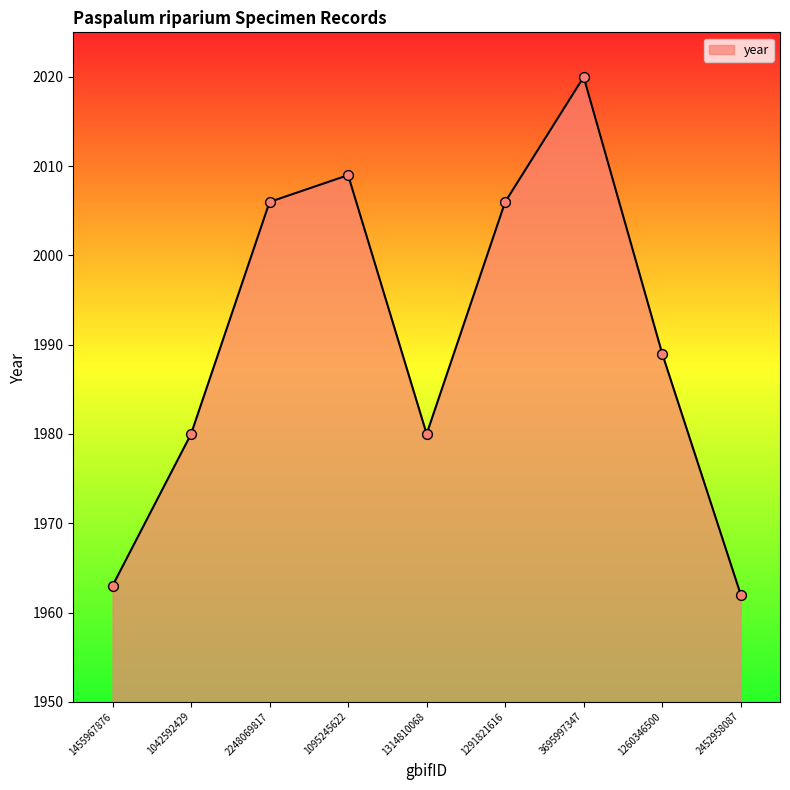

What is the change in value from 1455967876 to 1095245622?

+46